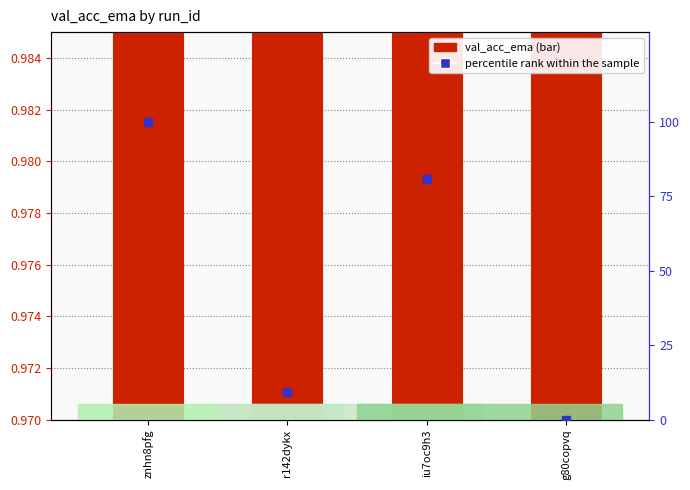

Which series contains the highest Y value?

percentile rank within the sample